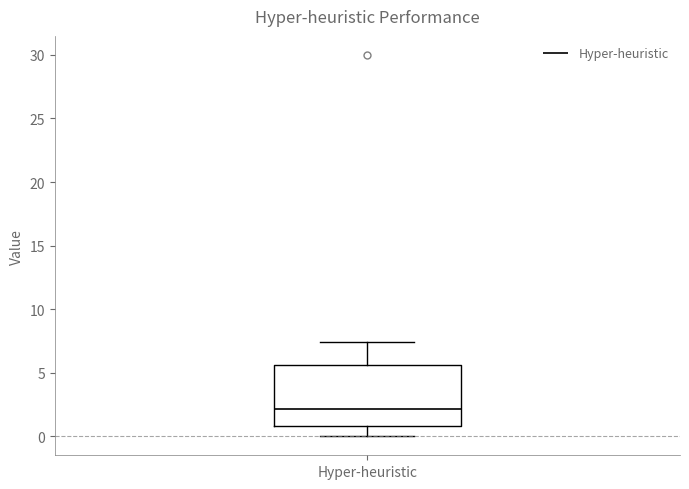

Transcribe this box plot: give where the median line is, the range the box spans, and where the two whiskers end, as read against the y-axis. The values are not printed on the chart, so give them approximately, as read against the axis.

median 2.0, box 1.0 to 5.5, whiskers 0.0 to 7.5